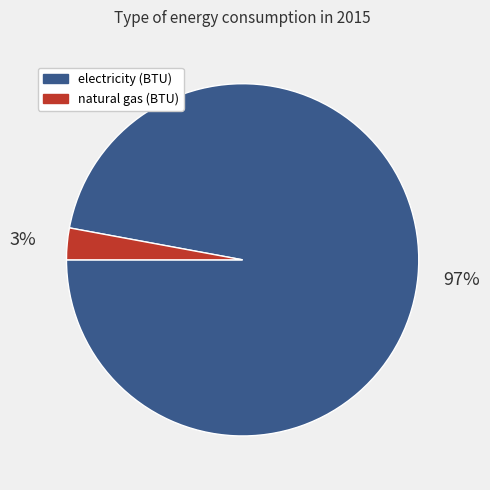

Which slice represents more than half of the pie?

electricity (BTU)